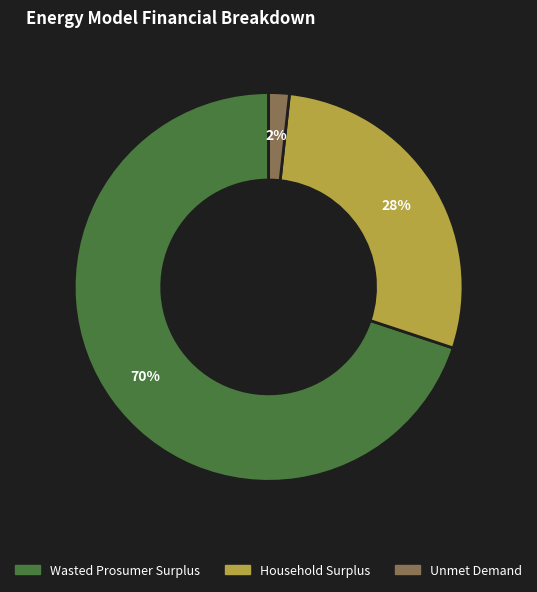

Is it true that Wasted Prosumer Surplus is 70% of the pie?

True